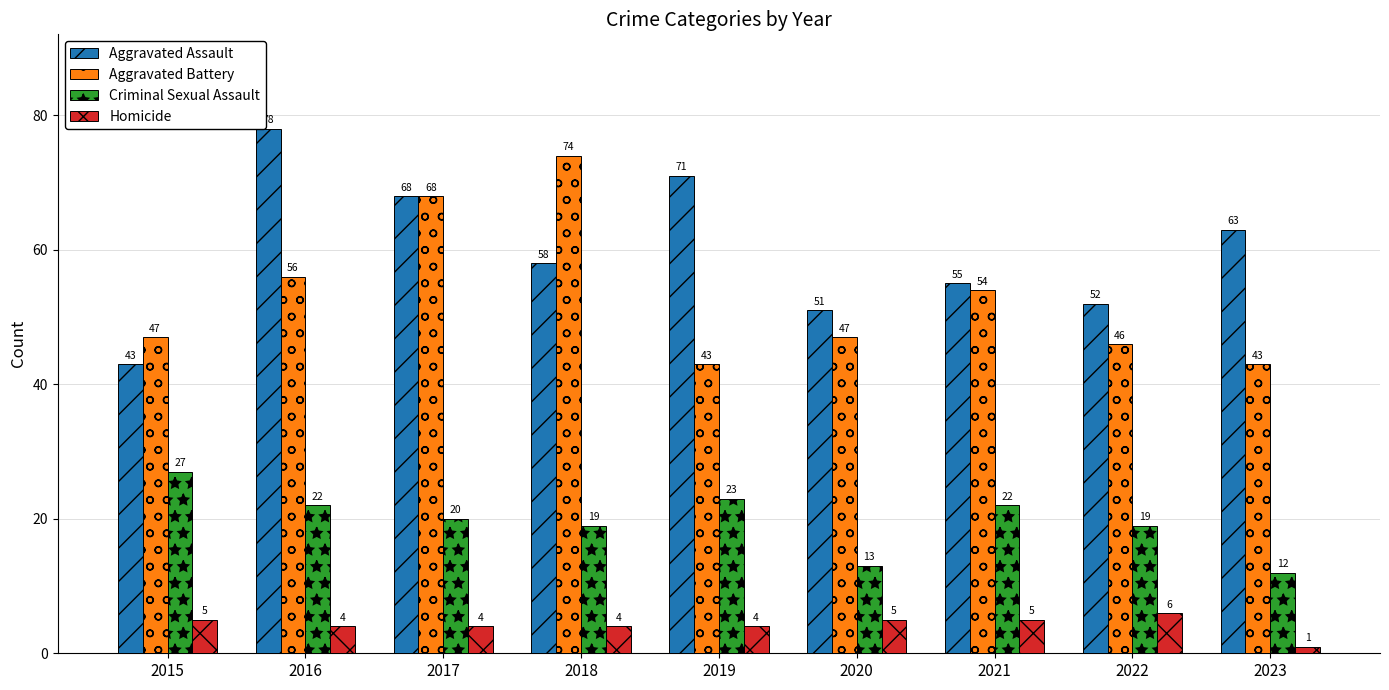

What is the spread (max minus min) of values at 2018?

70